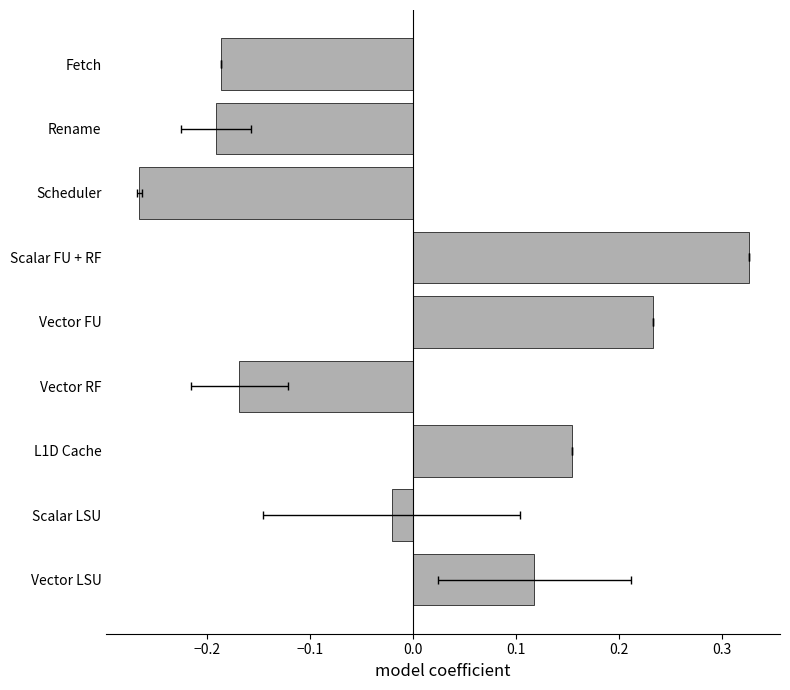

Reading right to left, transcribe all the data shown in this chart.

0.1	-0.0	0.2	-0.2	0.2	0.3	-0.3	-0.2	-0.2